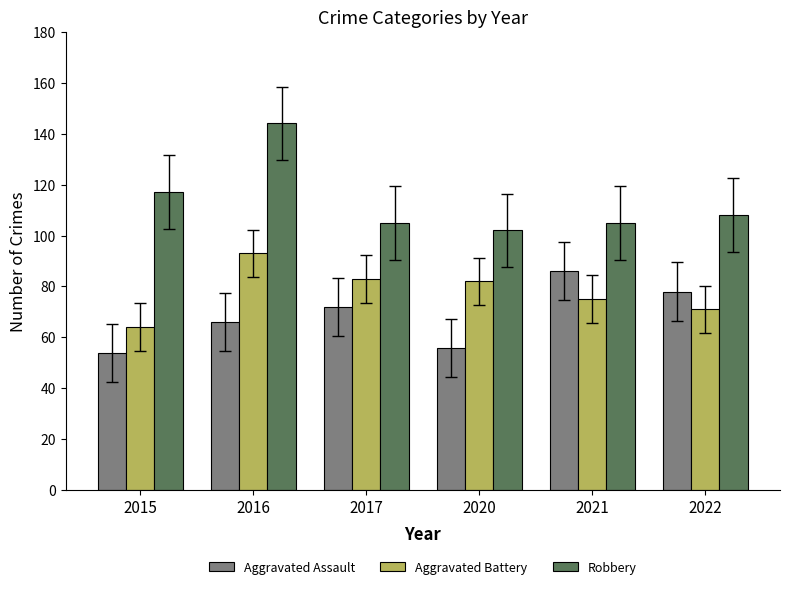

Count the number of data series in this chart.

3